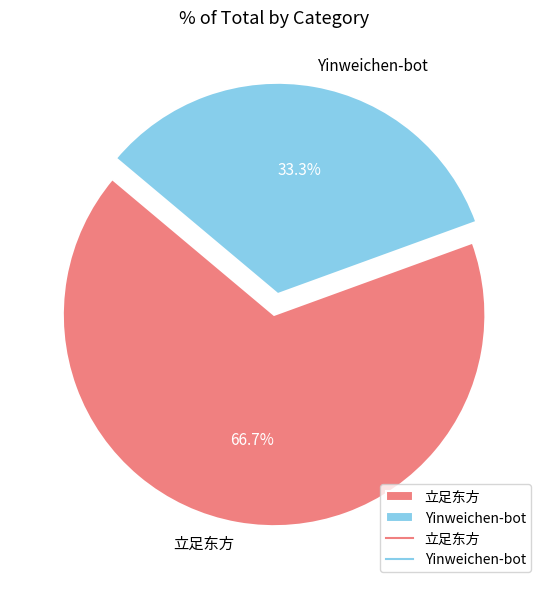

Approximately how many times larger is the value at Yinweichen-bot compared to 立足东方?

0.5